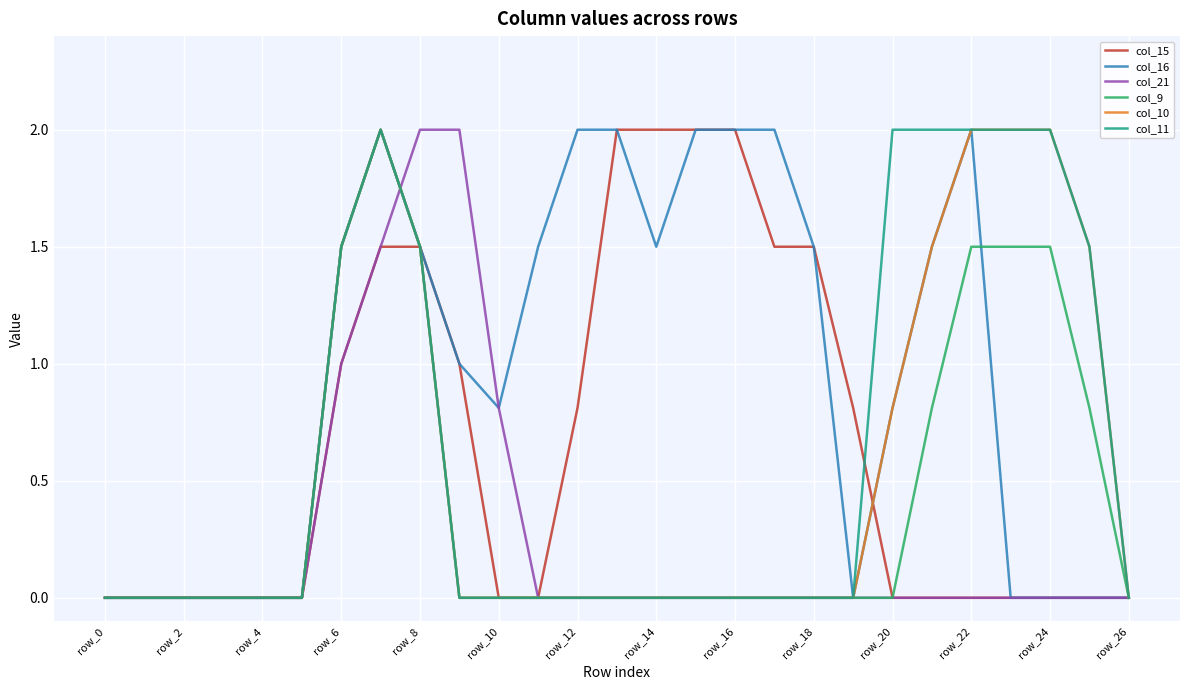

What is the highest value of the col_15 series?

2.0